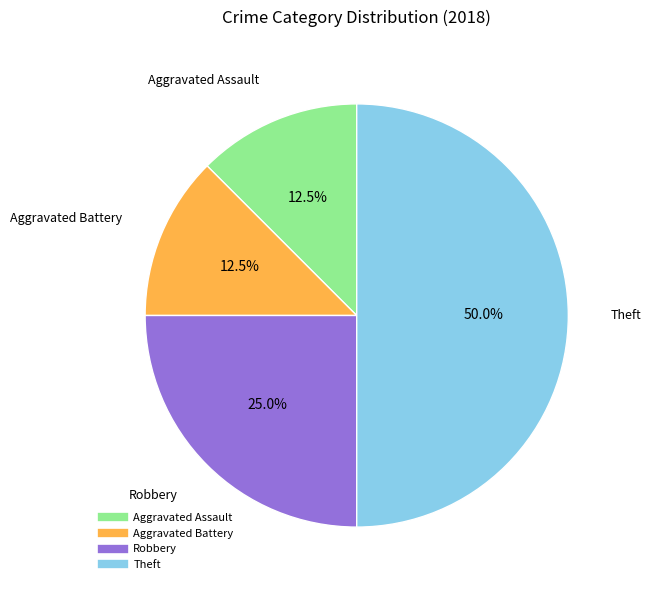

Which has a higher value, Robbery or Aggravated Battery?

Robbery